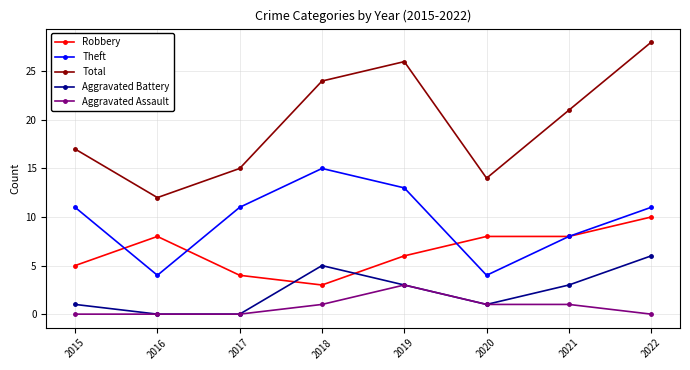

At which category is the sum across all series the highest?

2022